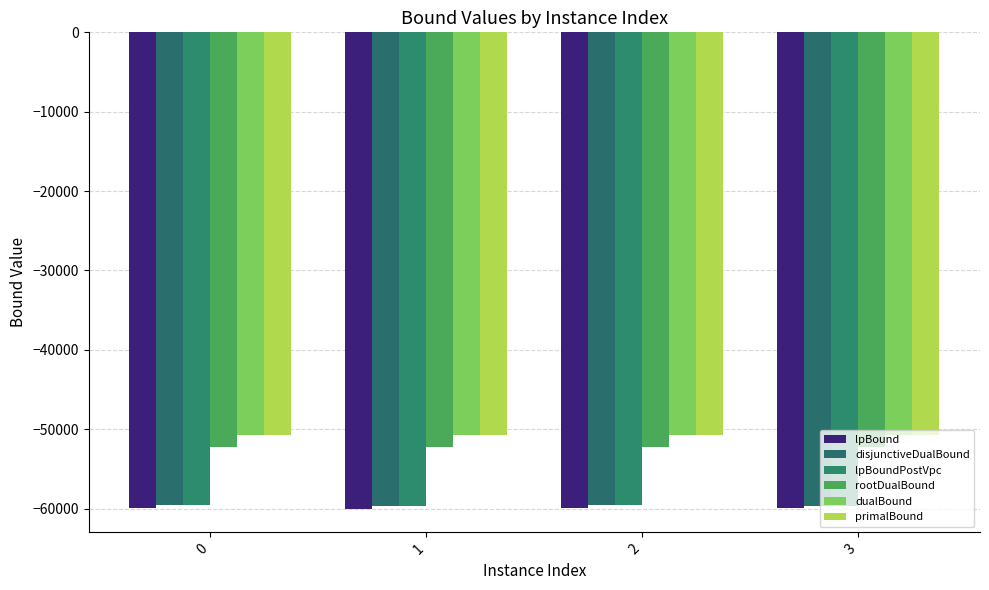

What are all the series names shown in the legend?

lpBound, disjunctiveDualBound, lpBoundPostVpc, rootDualBound, dualBound, primalBound